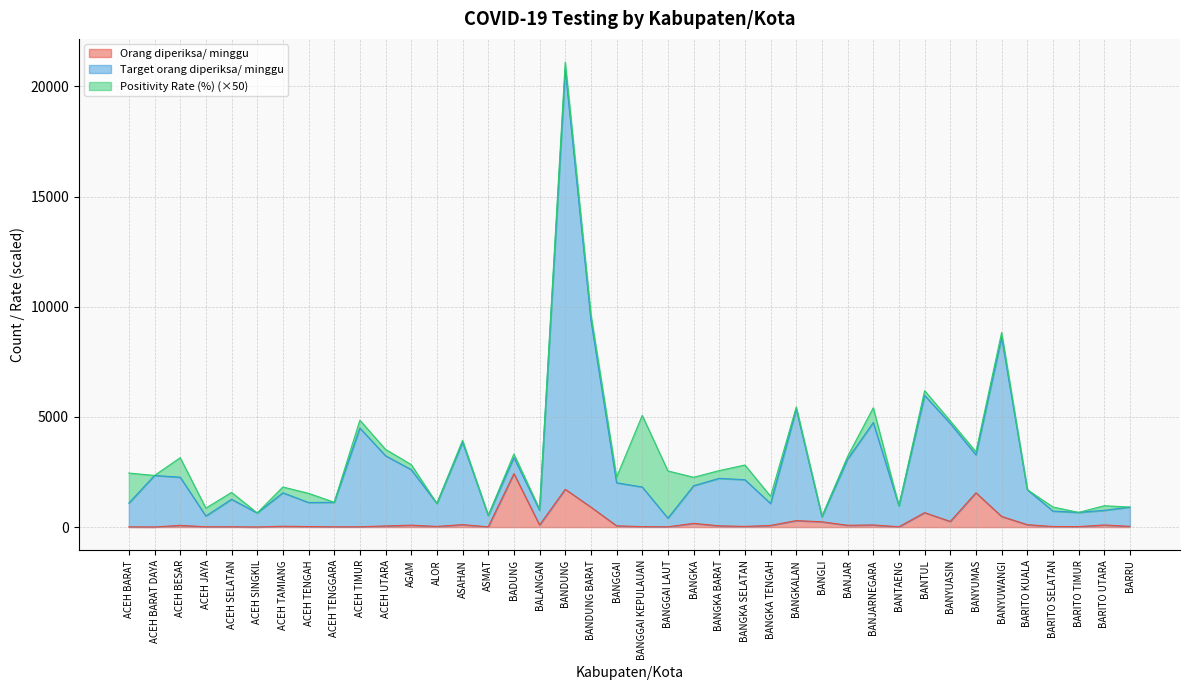

At which category is the sum across all series the highest?

BANDUNG